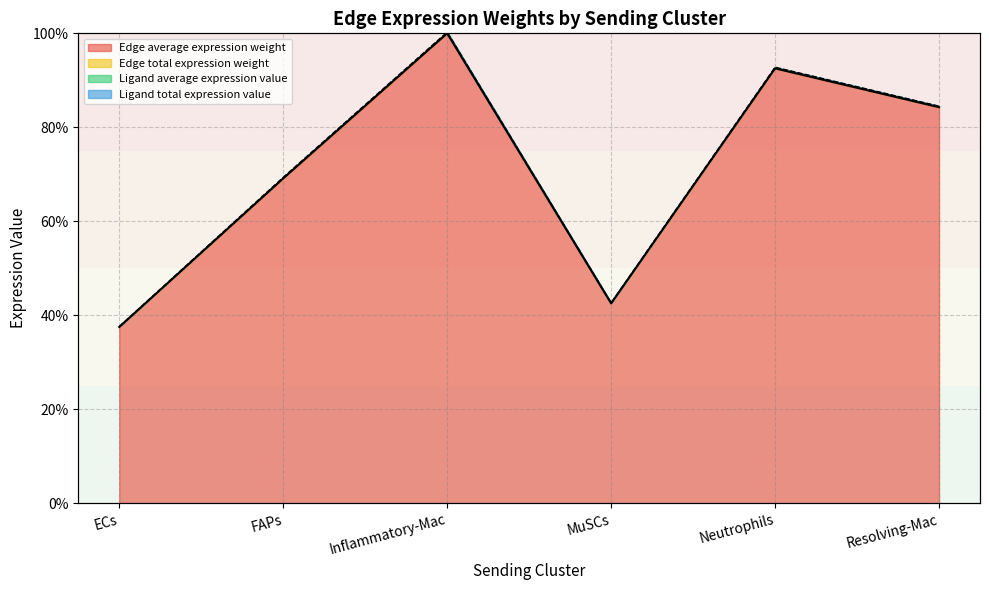

At which category does the chart reach its peak across all series?

Inflammatory-Mac